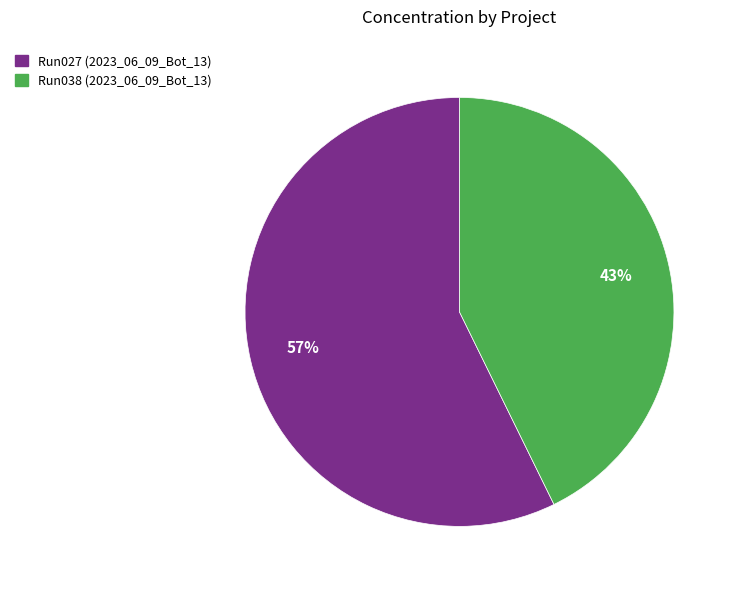

To the nearest percent, what is the average slice percentage?

50%